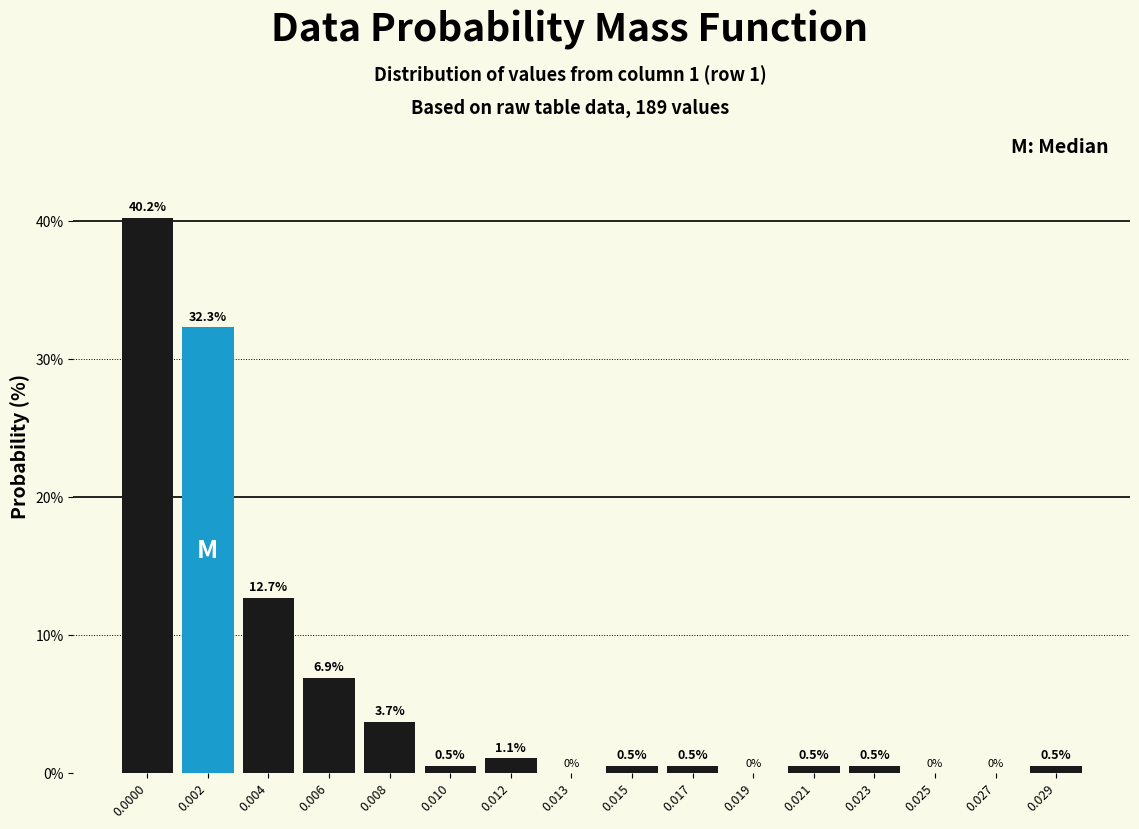

Reading left to right, what are all the values shown in this chart?

0.0000=40.2	0.002=32.3	0.004=12.7	0.006=6.9	0.008=3.7	0.010=0.5	0.012=1.1	0.013=0.0	0.015=0.5	0.017=0.5	0.019=0.0	0.021=0.5	0.023=0.5	0.025=0.0	0.027=0.0	0.029=0.5